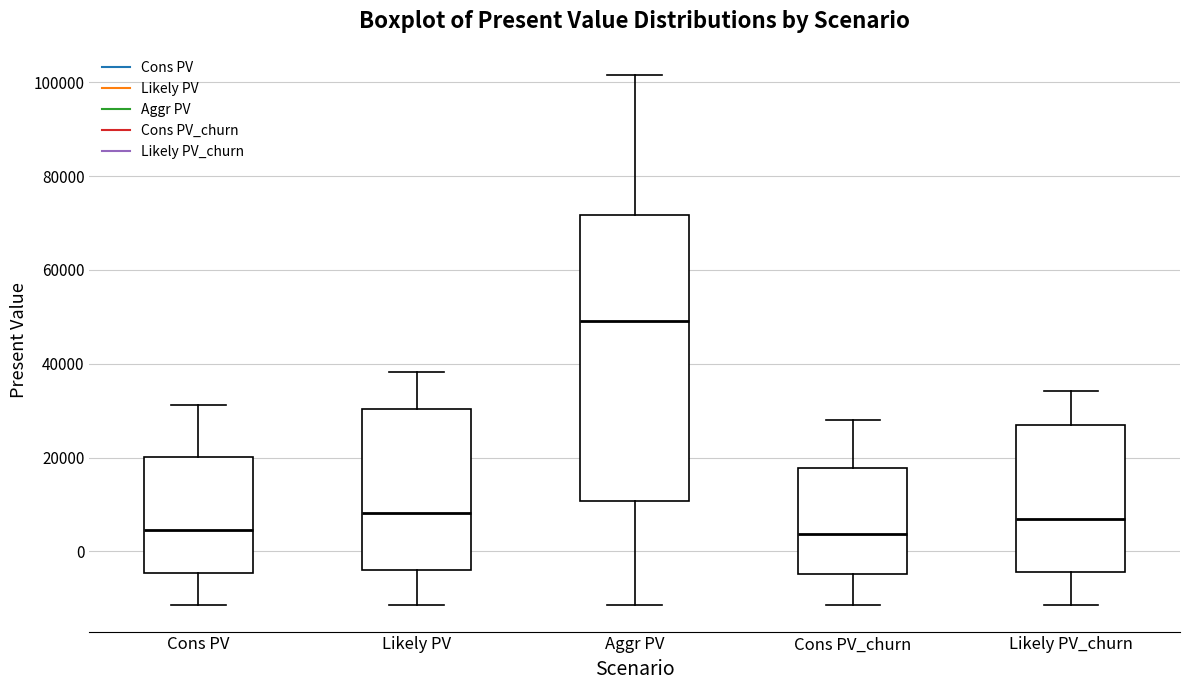

Reading left to right, read every box against the y-axis: the position of its median line, the range the box covers, and the ends of its whiskers. The values are not printed on the chart, so give them approximately, as read against the axis.

Cons PV: median 4000, box -4000 to 20000, whiskers -12000 to 32000
Likely PV: median 8000, box -4000 to 30000, whiskers -12000 to 38000
Aggr PV: median 50000, box 10000 to 72000, whiskers -12000 to 102000
Cons PV_churn: median 4000, box -4000 to 18000, whiskers -12000 to 28000
Likely PV_churn: median 6000, box -4000 to 26000, whiskers -12000 to 34000